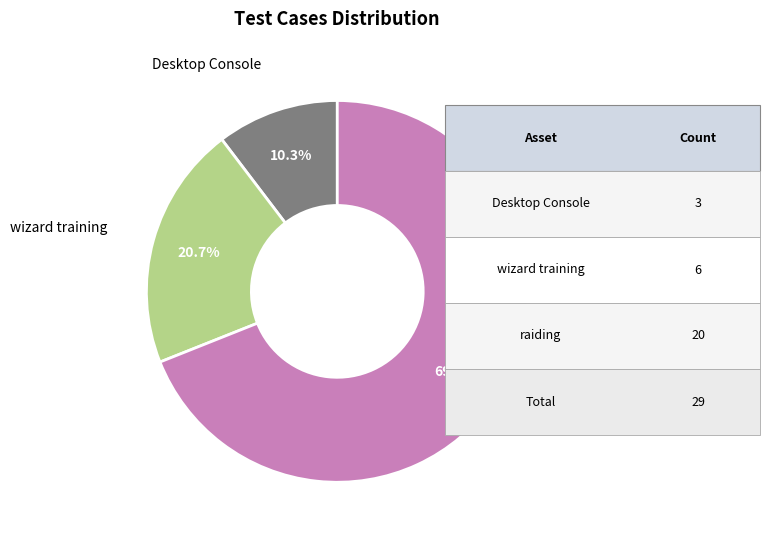

Is there any slice that represents more than half of the pie?

Yes